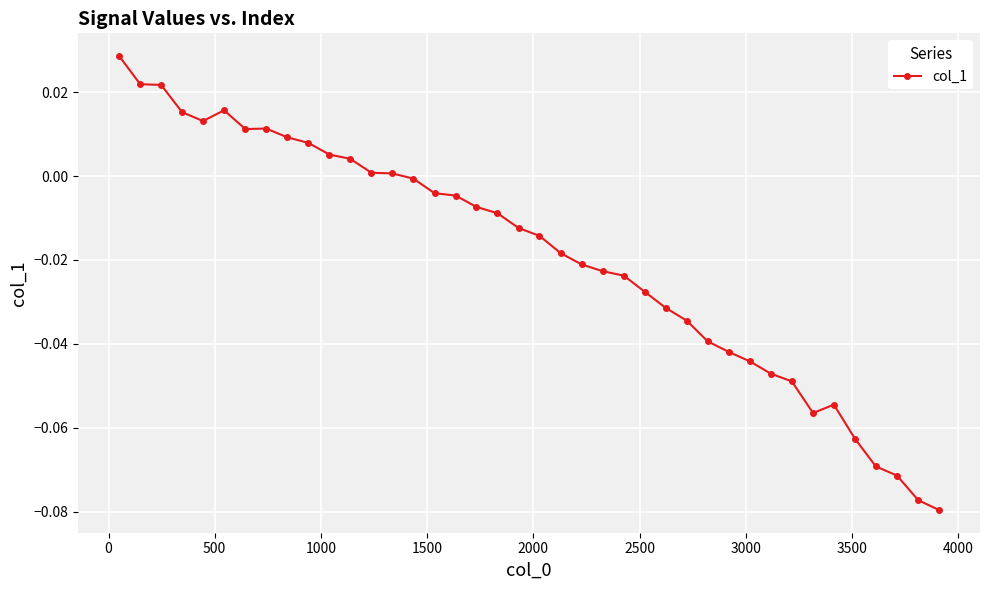

How many lines are shown in the chart?

1